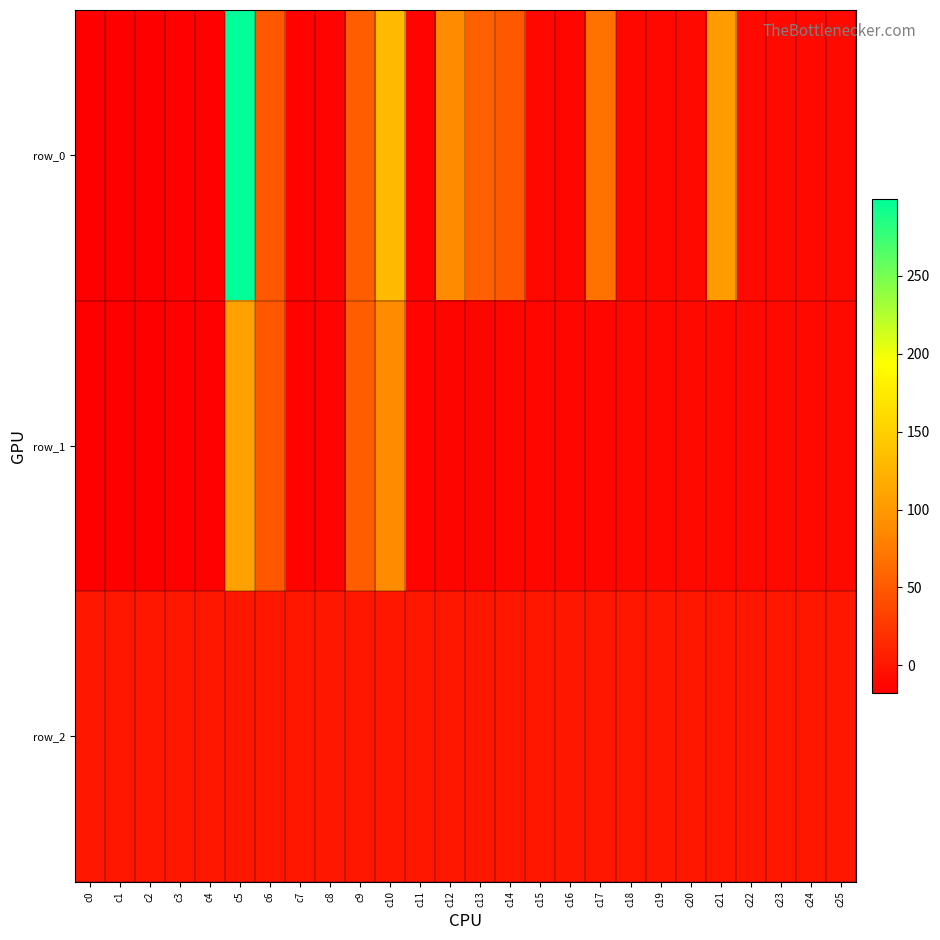

Reading right to left, extract all data points from this chart.

row_0: c25=-9.4	c24=-9.7	c23=-9.9	c22=-10.2	c21=103.3	c20=-10.7	c19=-10.9	c18=-11.2	c17=68.7	c16=-11.8	c15=-11.0	c14=50.4	c13=55.6	c12=88.5	c11=-13.3	c10=131.0	c9=53.7	c8=-14.4	c7=-14.7	c6=49.1	c5=299.2	c4=-15.9	c3=-16.3	c2=-16.7	c1=-17.1	c0=-17.5
row_1: c25=-9.4	c24=-9.7	c23=-9.9	c22=-10.2	c21=-10.4	c20=-10.7	c19=-10.9	c18=-11.2	c17=-11.5	c16=-11.8	c15=-12.1	c14=-12.4	c13=-12.7	c12=-13.0	c11=-13.3	c10=88.4	c9=53.7	c8=-14.4	c7=-14.7	c6=49.1	c5=109.0	c4=-15.9	c3=-16.3	c2=-16.7	c1=-17.1	c0=-17.5
row_2: c25=0.0	c24=0.0	c23=0.0	c22=0.0	c21=0.0	c20=0.0	c19=0.0	c18=0.0	c17=0.0	c16=0.0	c15=0.0	c14=0.0	c13=0.0	c12=0.0	c11=0.0	c10=0.0	c9=0.0	c8=0.0	c7=0.0	c6=0.0	c5=0.0	c4=0.0	c3=0.0	c2=0.0	c1=0.0	c0=0.0